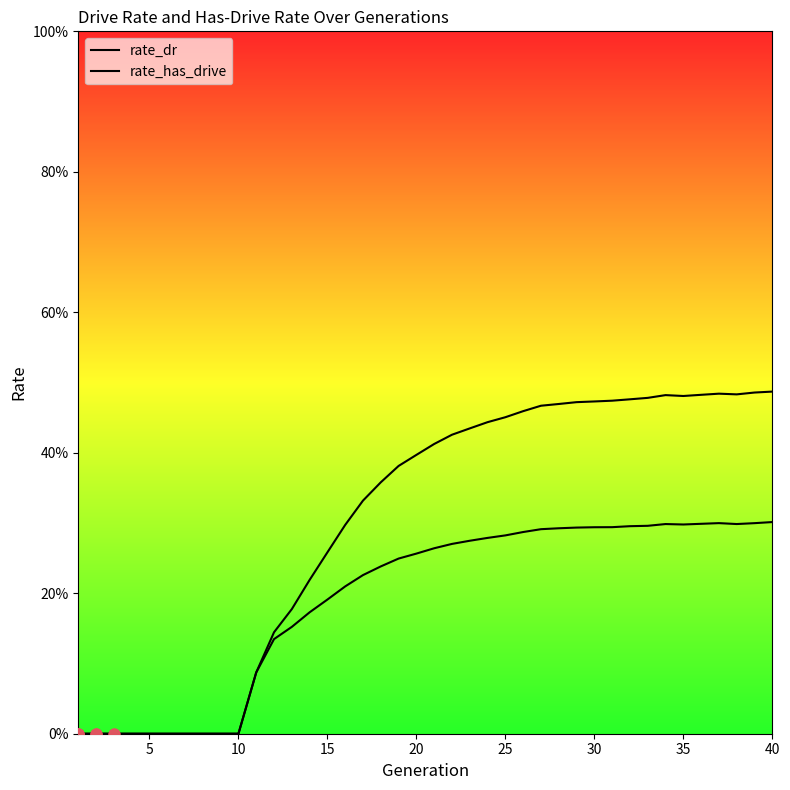

Which series has the widest spread of Y values?

rate_has_drive